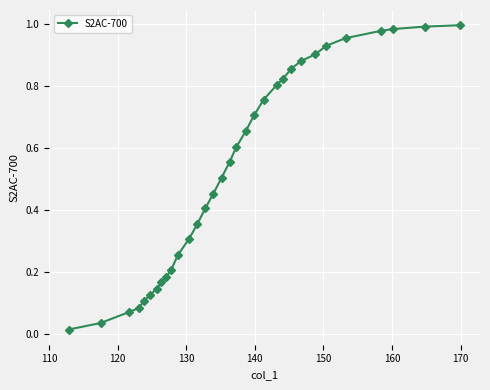

How many lines are shown in the chart?

1